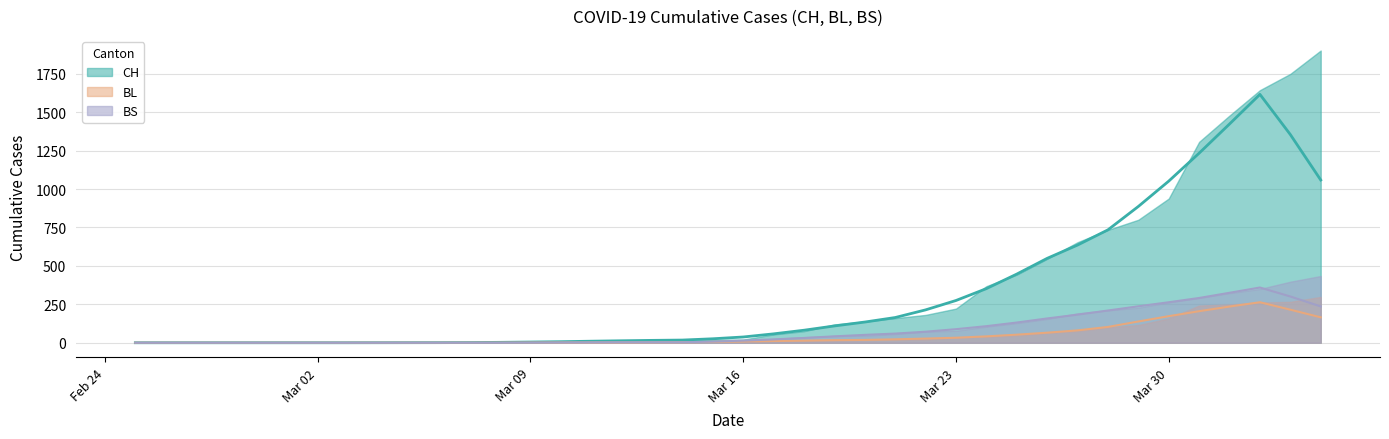

True or false: BS has more than 0 points higher than both neighbors.

False